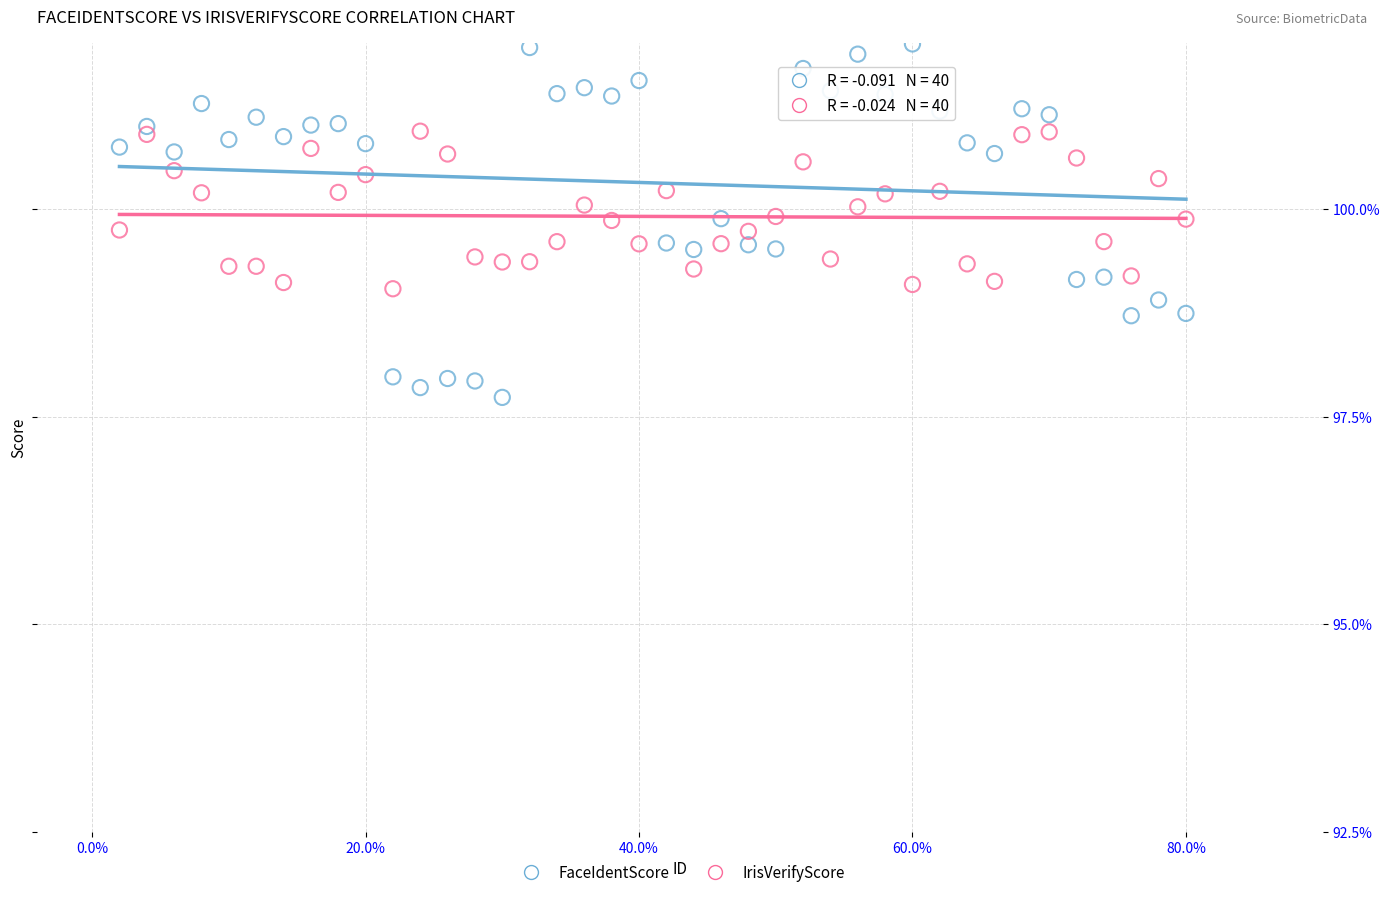

Which series contains the highest Y value?

FaceIdentScore